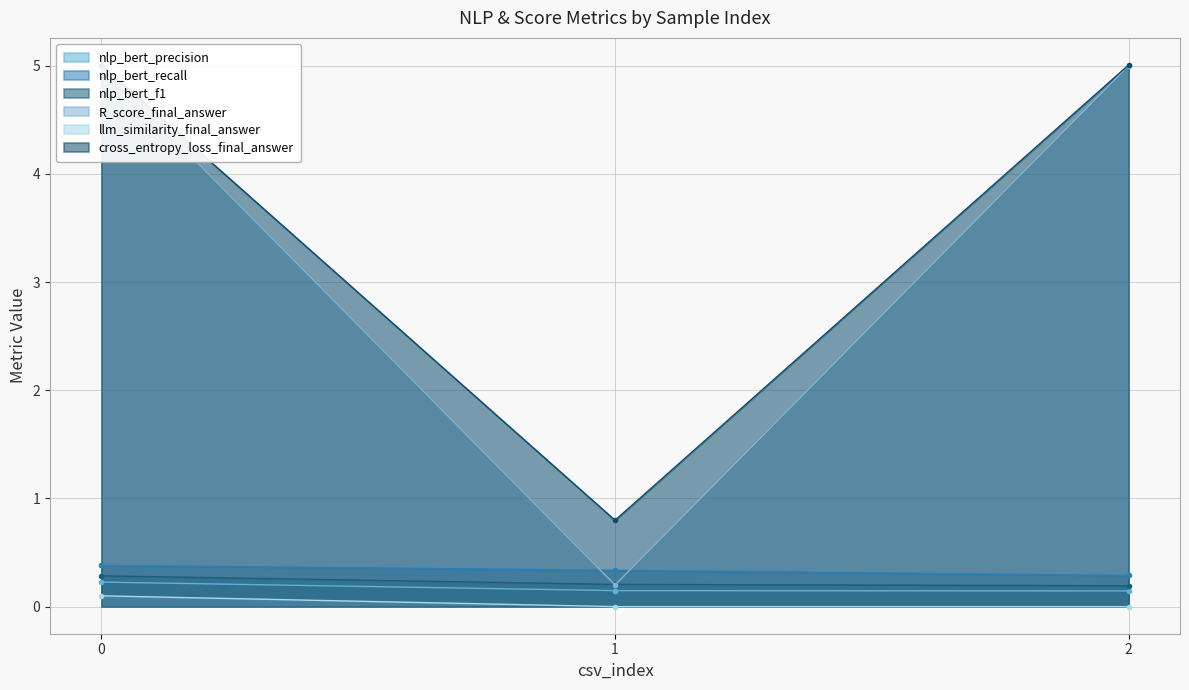

Which series has the widest spread of values?

cross_entropy_loss_final_answer